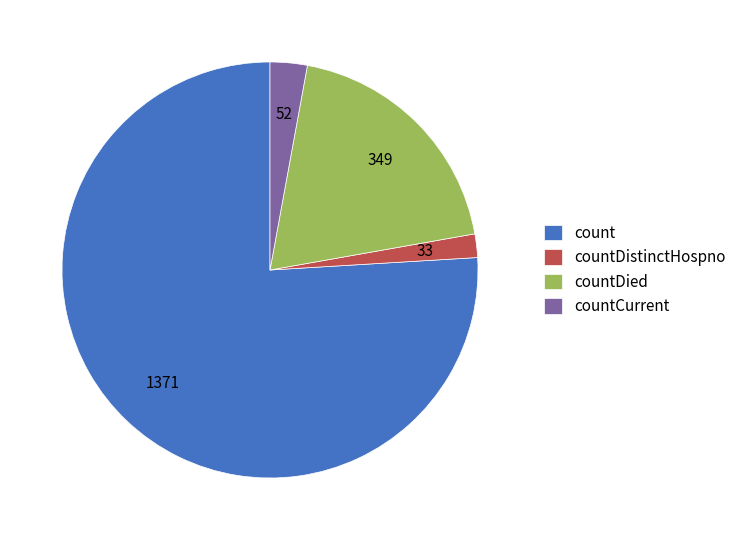

Is there any slice that represents more than half of the pie?

Yes